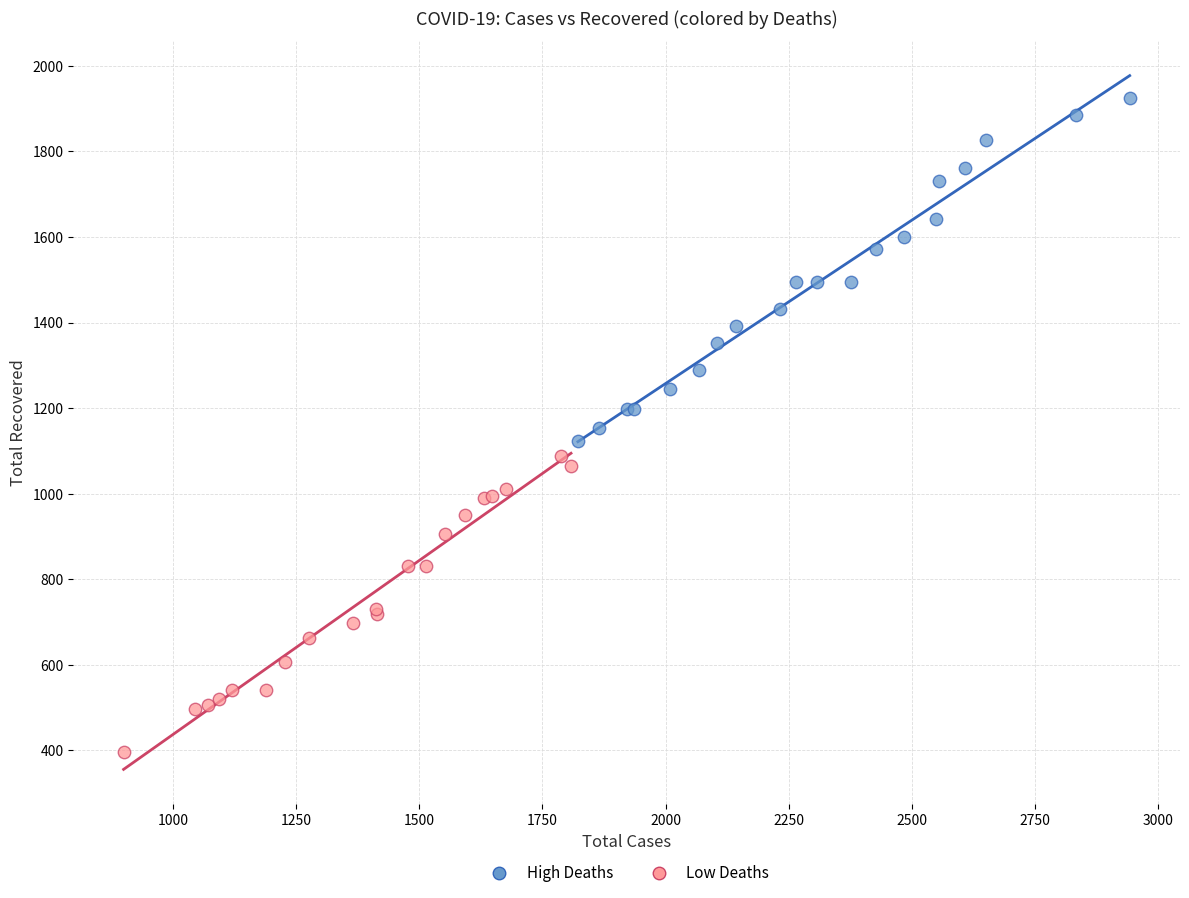

Which series has the widest spread of Y values?

High Deaths